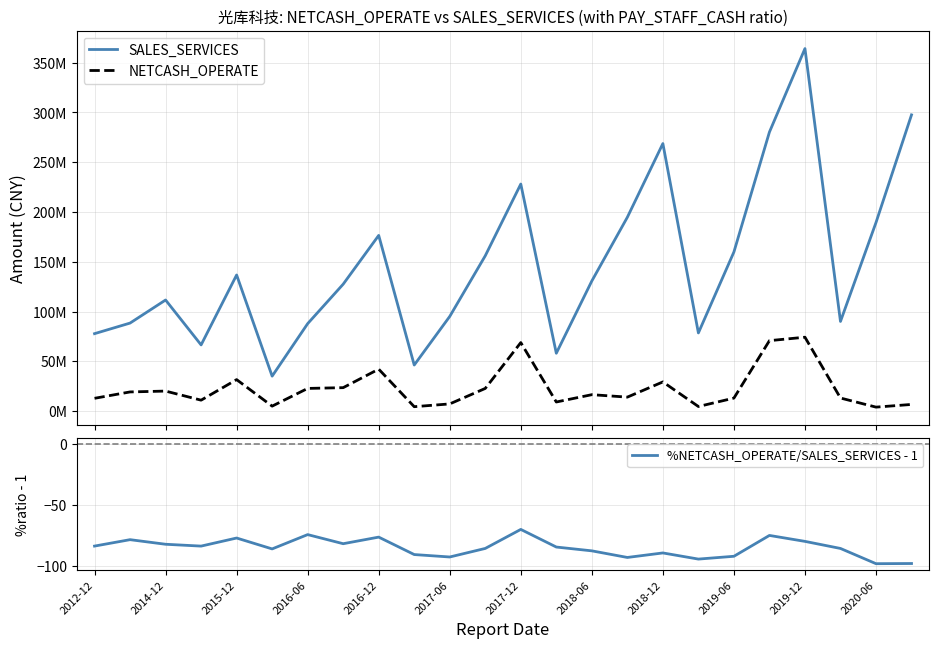

Which series has the largest total across all categories?

SALES_SERVICES